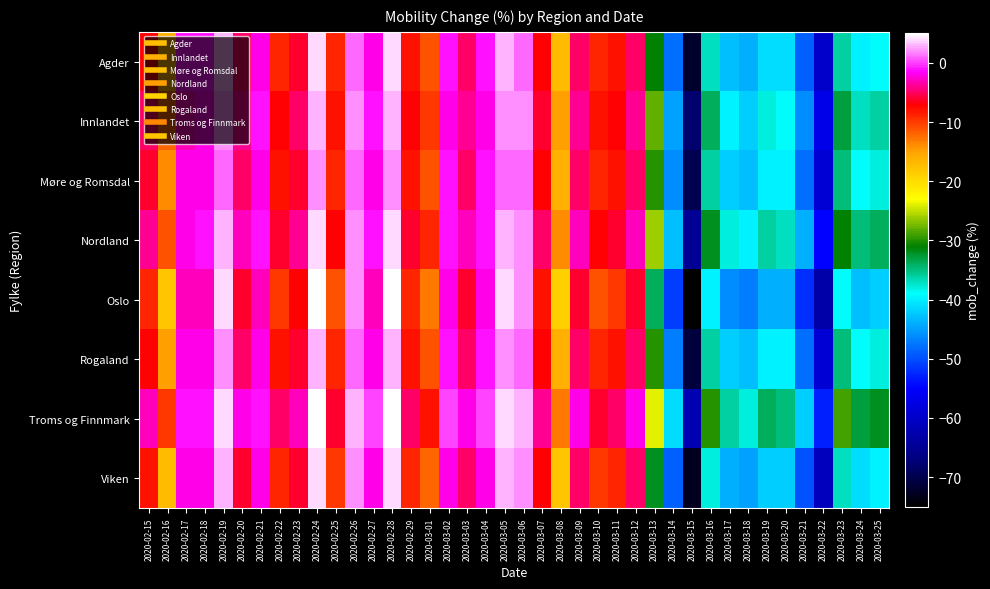

What is the smallest value displayed?

-75